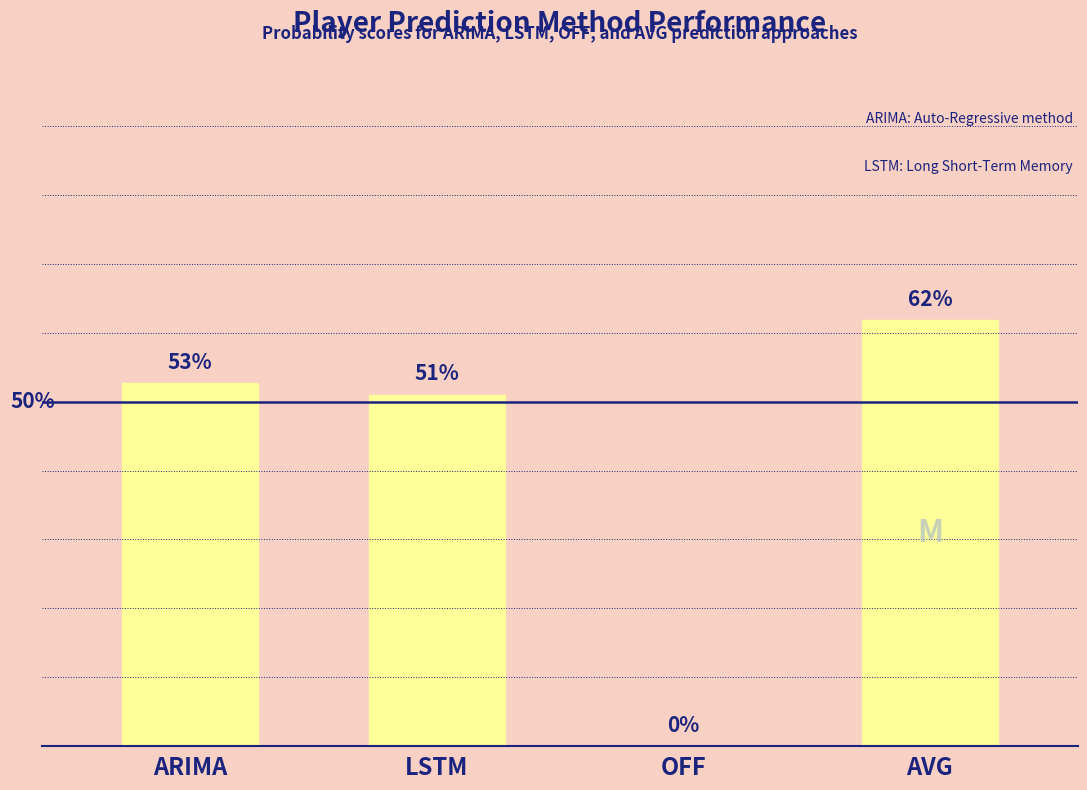

Are the bars horizontal?

No